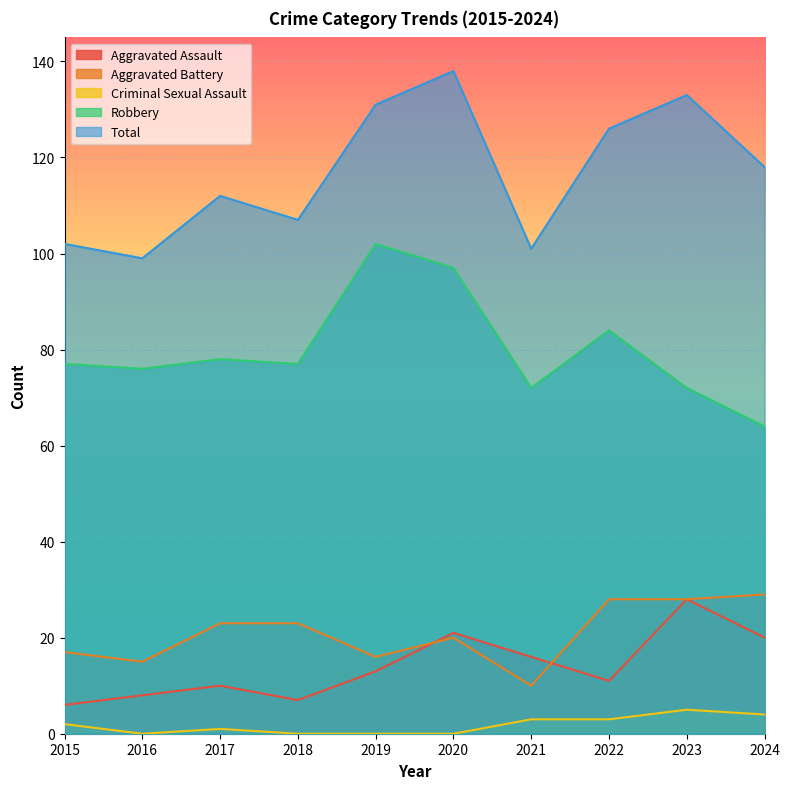

What is the difference between the Aggravated Battery values at 2021 and 2019?

6